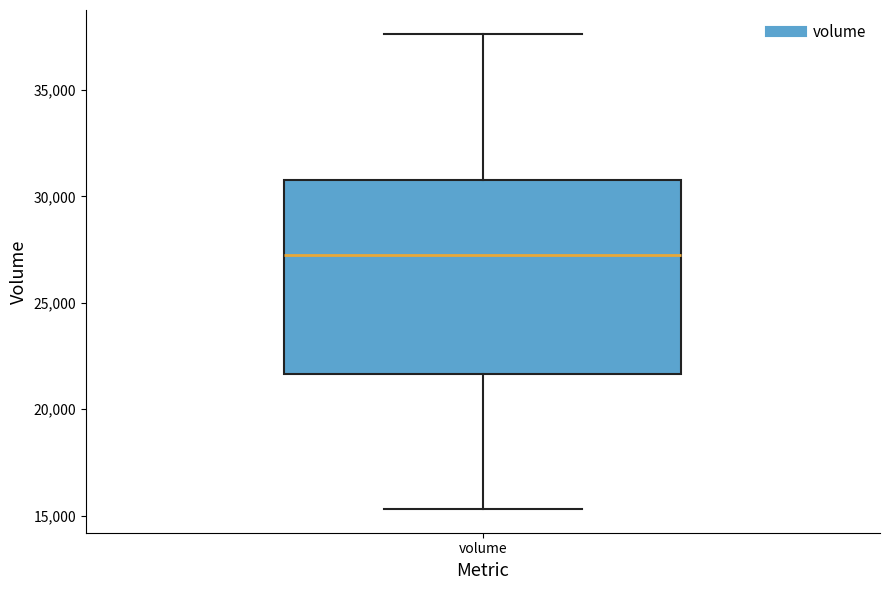

Transcribe this box plot: give where the median line is, the range the box spans, and where the two whiskers end, as read against the y-axis. The values are not printed on the chart, so give them approximately, as read against the axis.

median 27500, box 21500 to 31000, whiskers 15500 to 37500